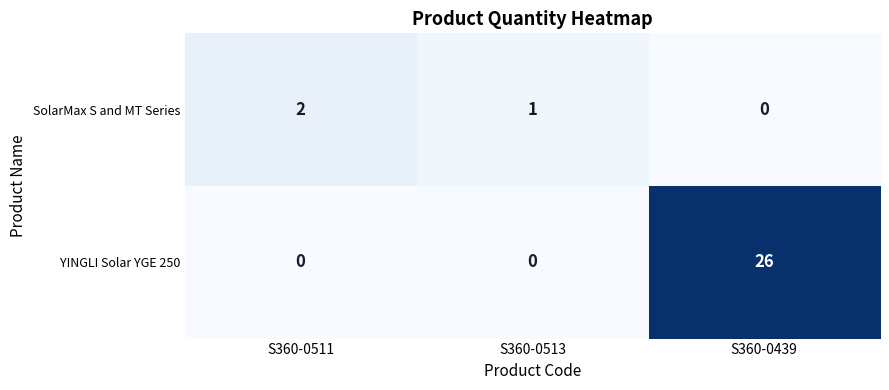

What is the difference between the highest and lowest values at S360-0513?

1